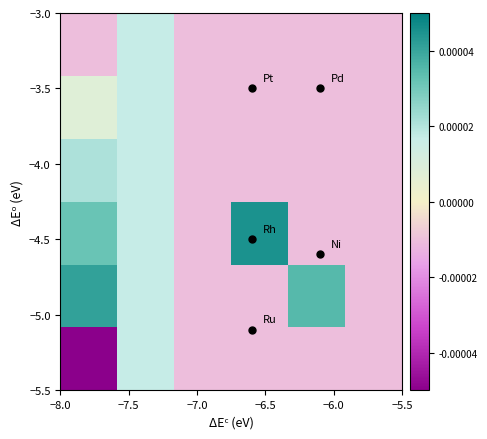

Count the number of categories in the chart.

6